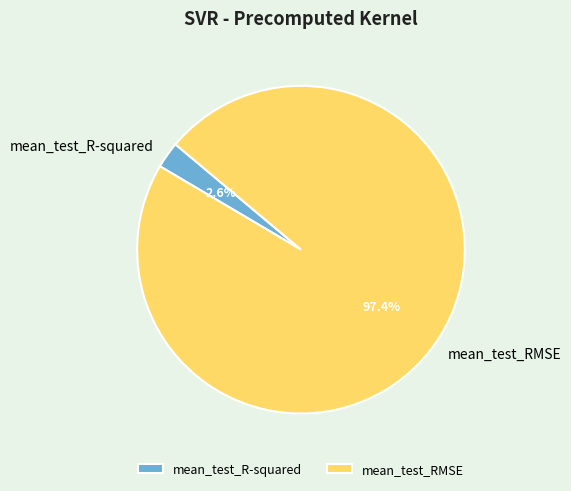

Does mean_test_R-squared account for over 50% of the chart?

No